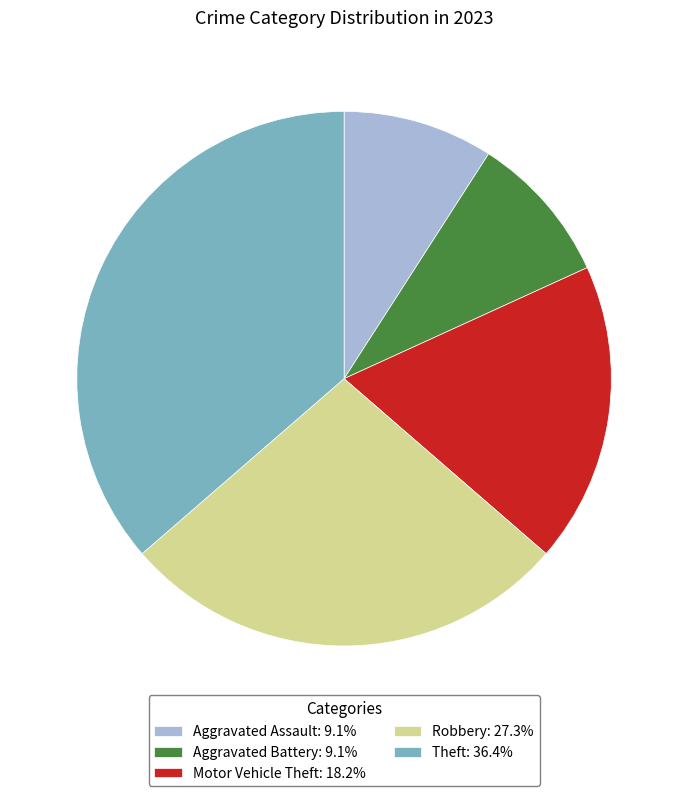

True or false: Aggravated Battery accounts for 9% of the total.

True